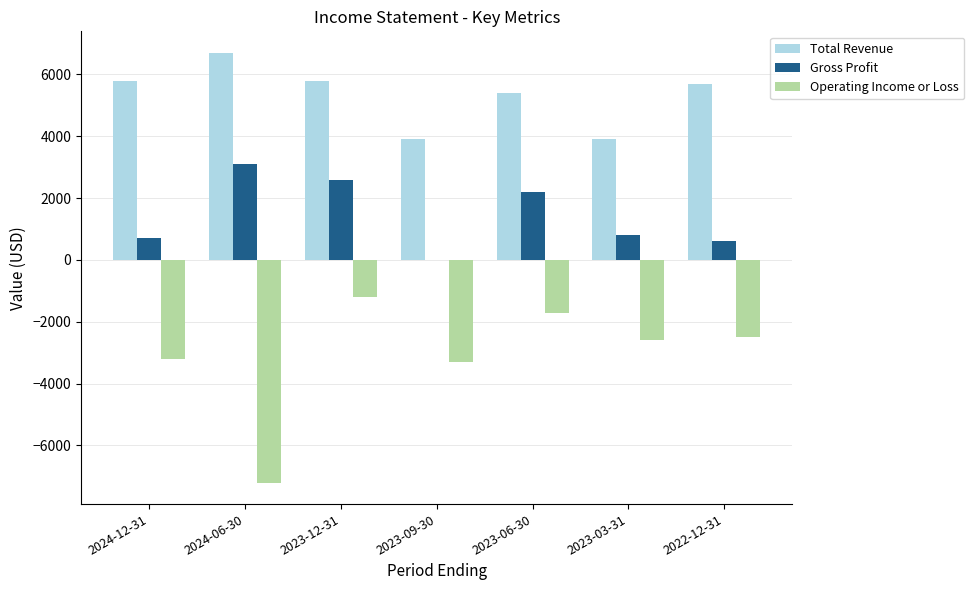

True or false: Gross Profit has a value of 2136 at 2023-09-30.

False